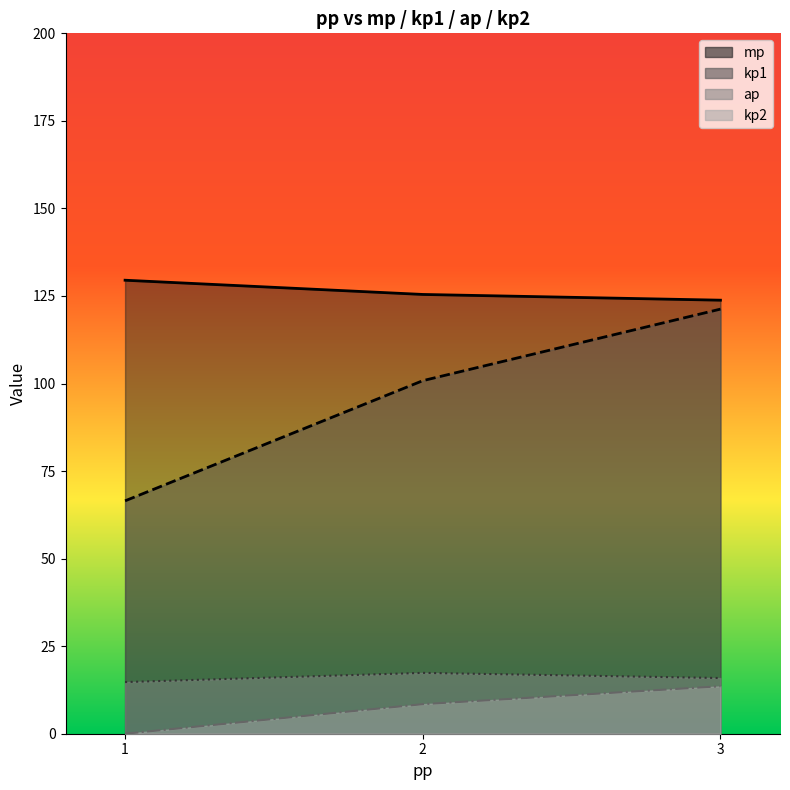

At 2, list the series in order from smallest to largest.

kp2, ap, kp1, mp